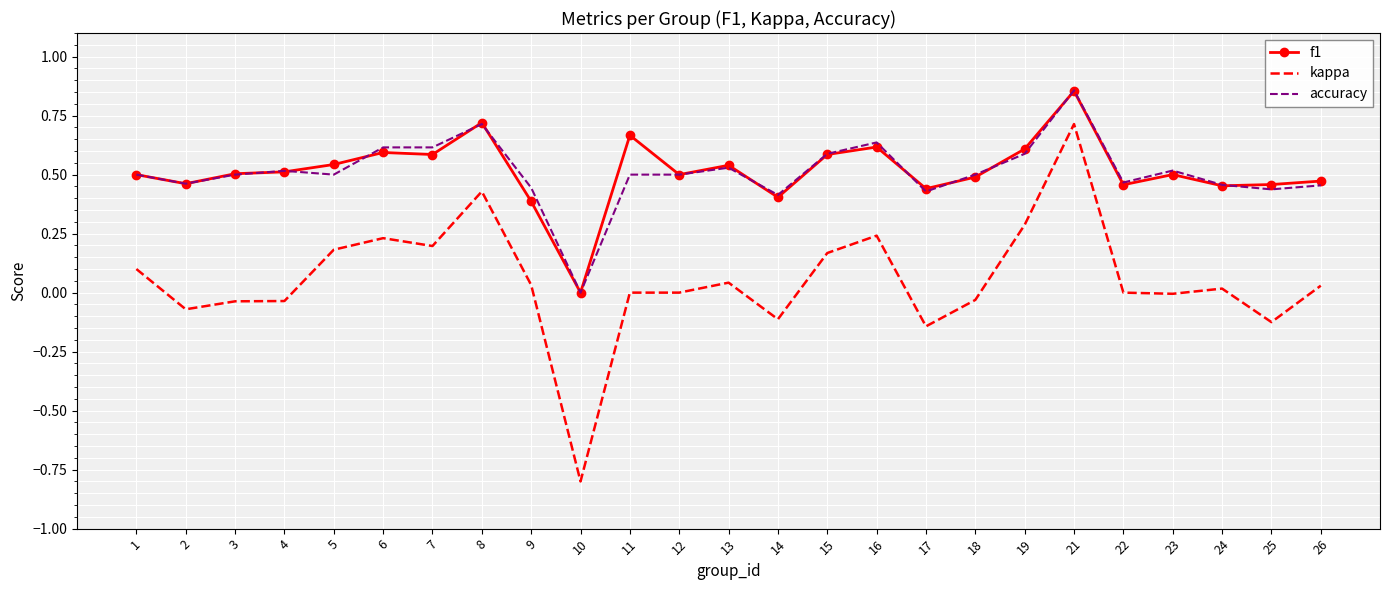

What are all the series names shown in the legend?

f1, kappa, accuracy